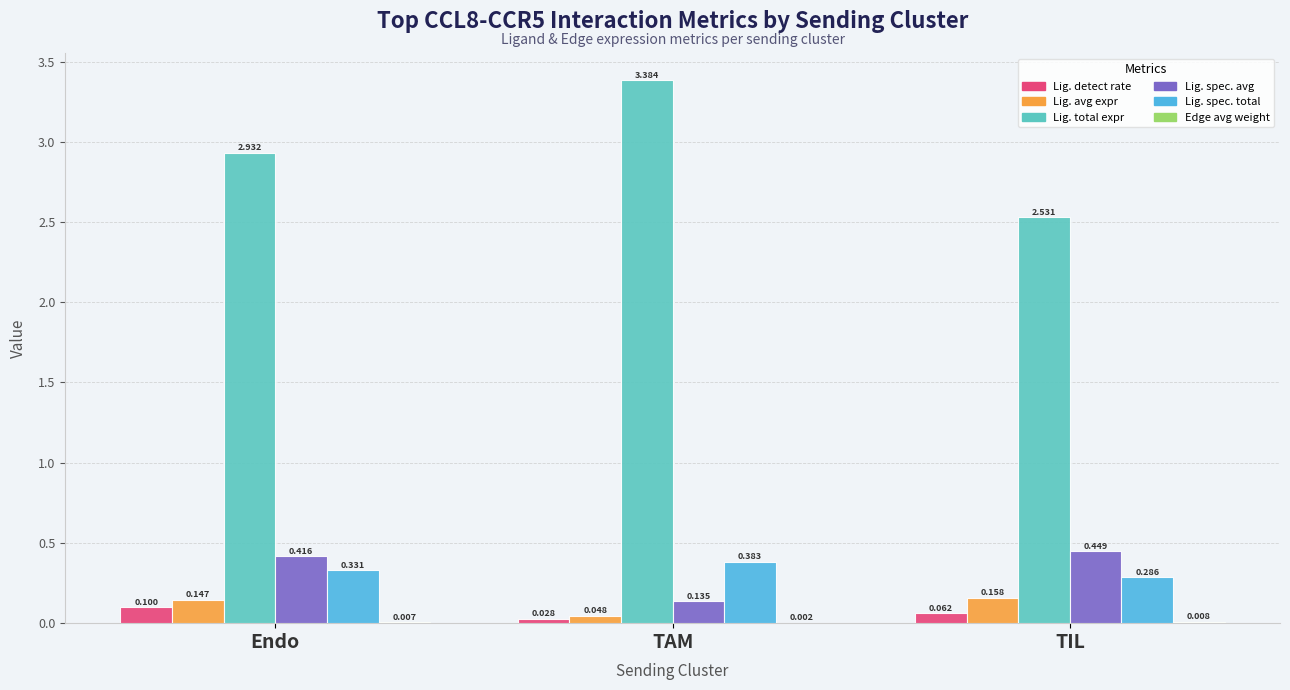

At which category is the sum across all series the highest?

TAM